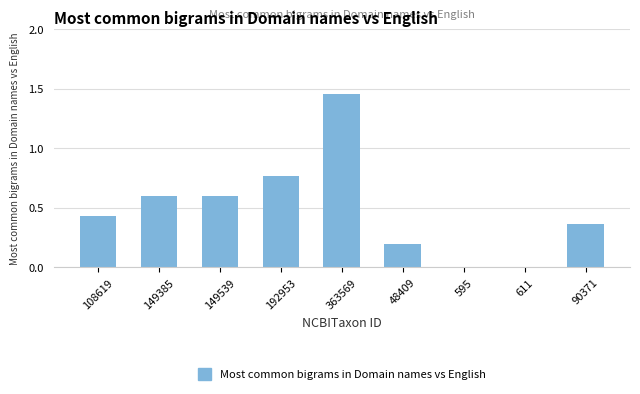

What is the sum of all values?

4.4